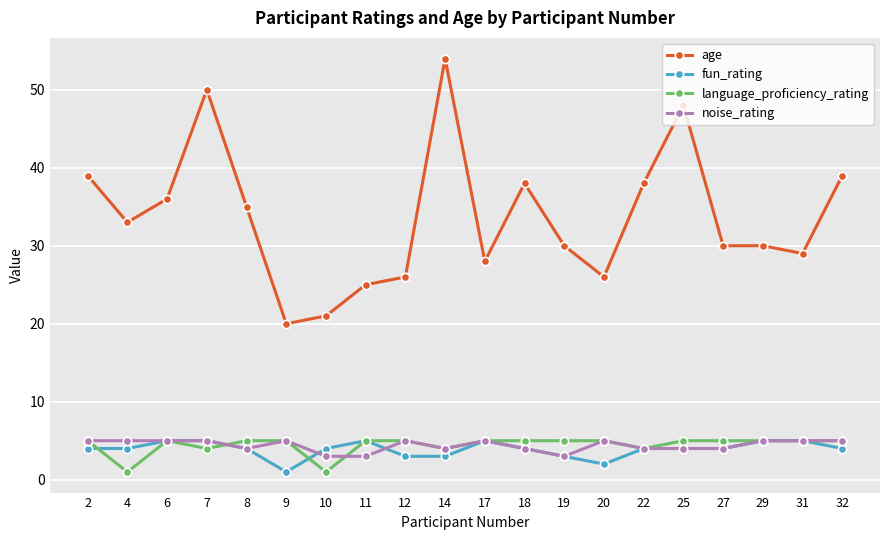

How many language_proficiency_rating values are between 5 and 6?

15